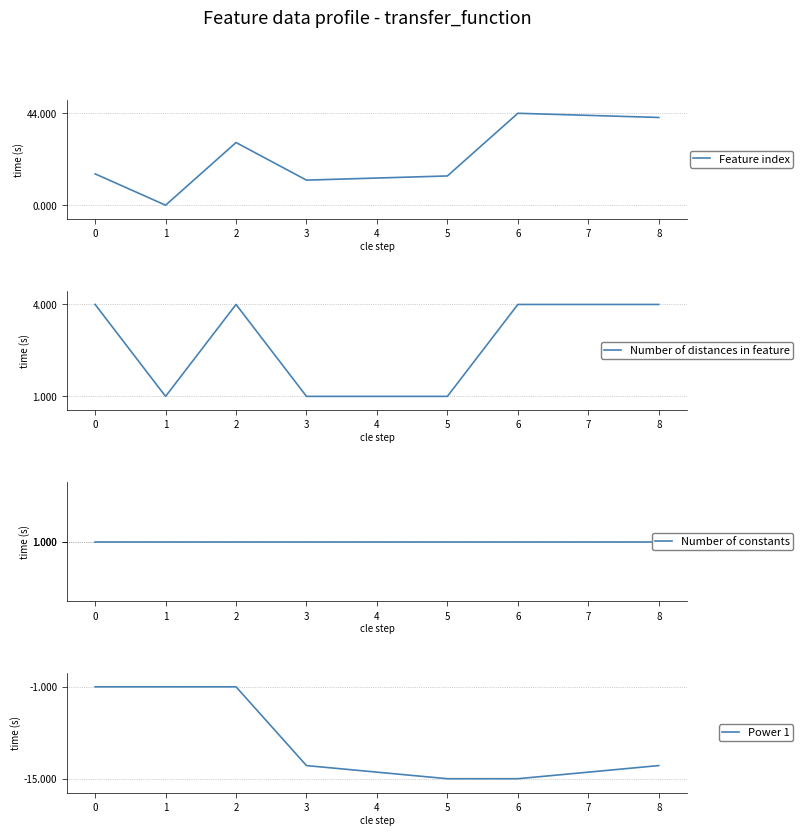

True or false: Power 1 and Number of constants intersect in this chart.

False